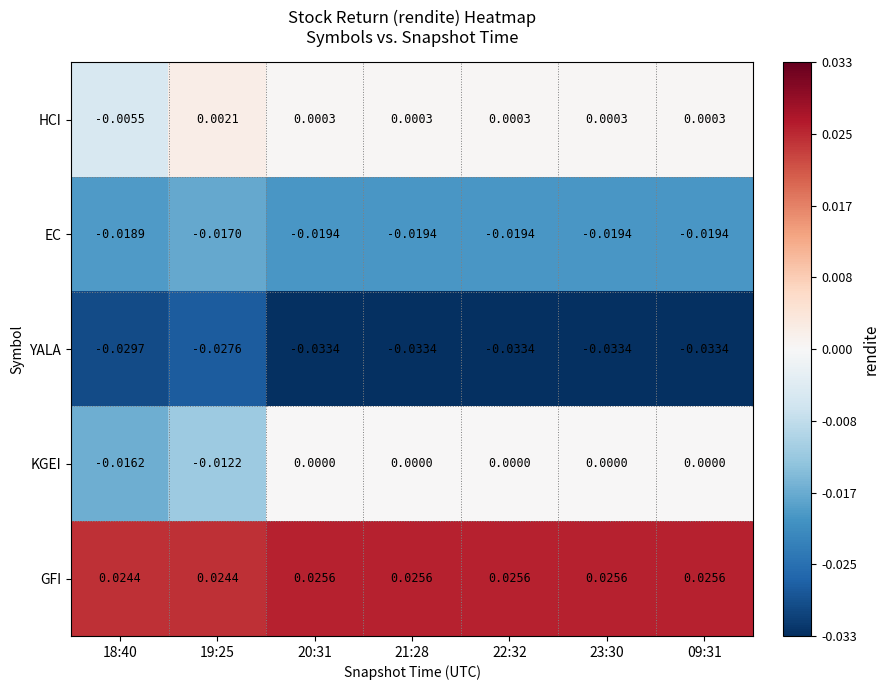

Is the value of KGEI at 20:31 greater than the value of YALA at 23:30?

Yes